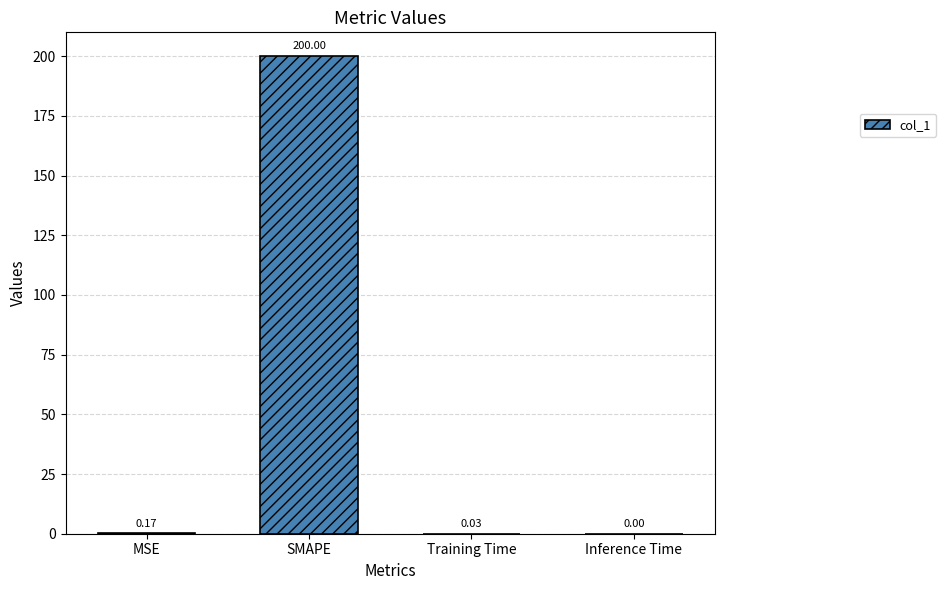

What is the sum of all values?

200.2